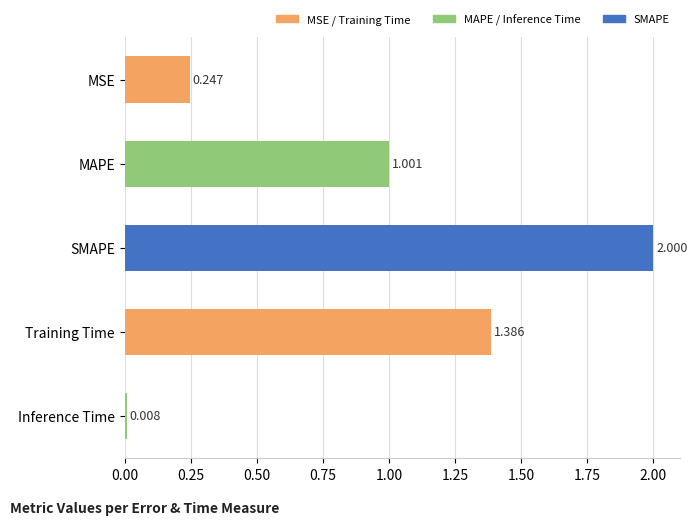

What is the difference between the maximum and minimum values?

2.0